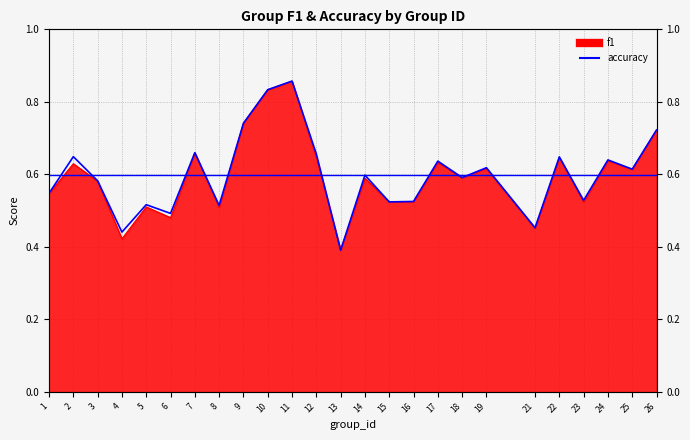

Which series has the widest spread of values?

accuracy